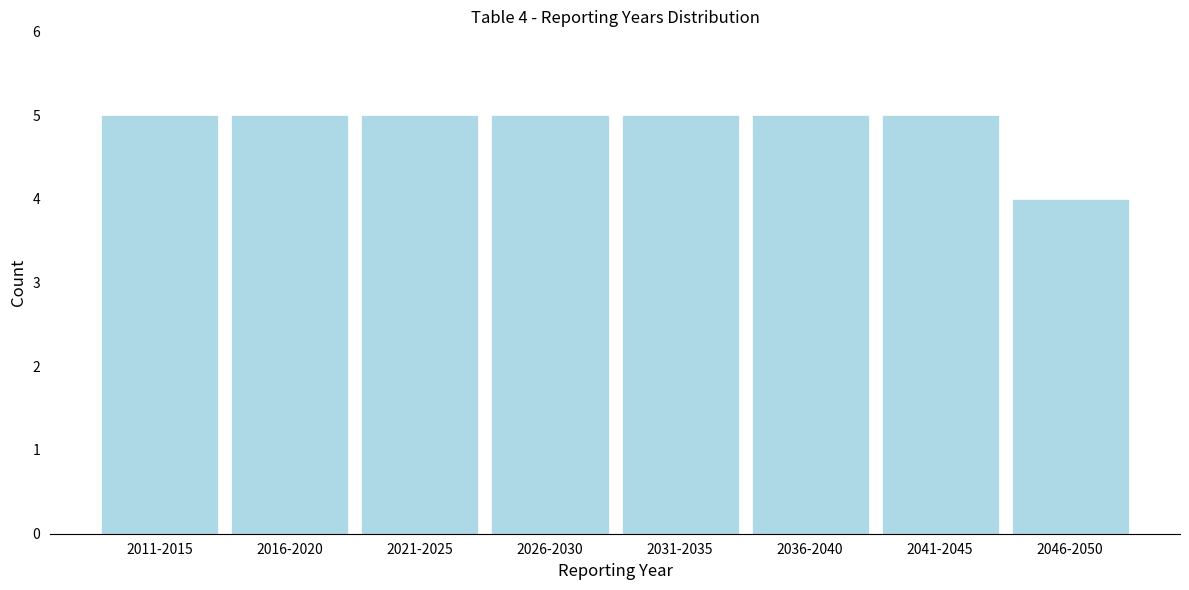

Reading left to right, extract all data points from this chart.

5	5	5	5	5	5	5	4